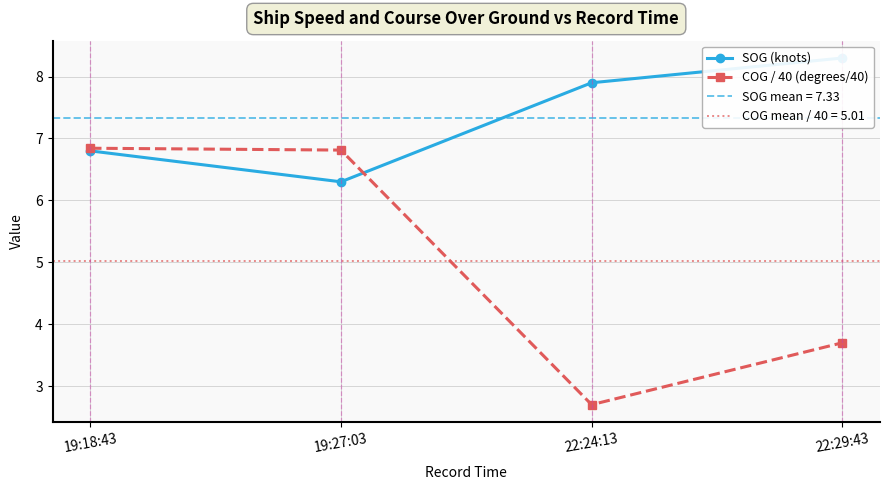

Which series has the largest range (max minus min)?

COG / 40 (degrees/40)